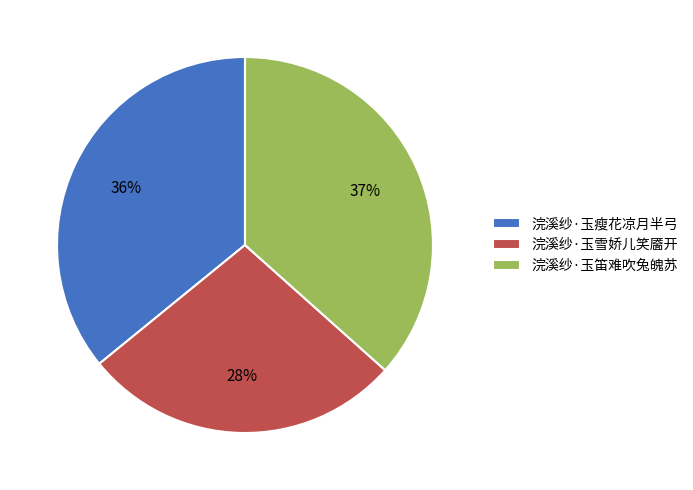

Between 浣溪纱·玉雪娇儿笑靥开 and 浣溪纱·玉笛难吹兔魄苏, which is larger?

浣溪纱·玉笛难吹兔魄苏